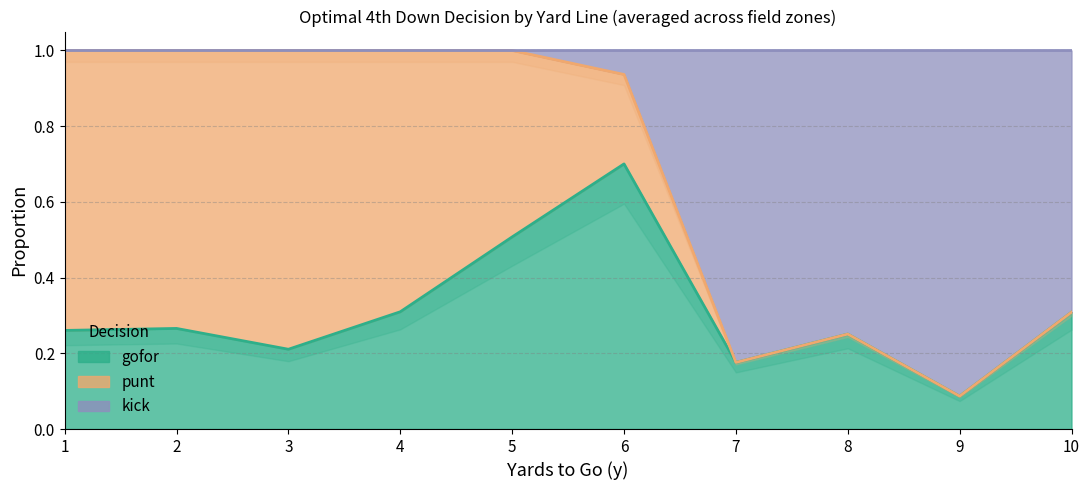

Does the chart display data point markers on the line(s)?

No